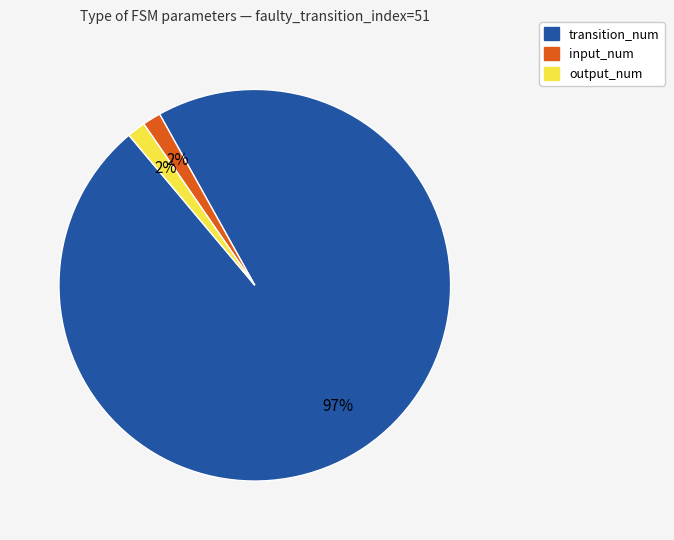

How many segments does this pie chart have?

3